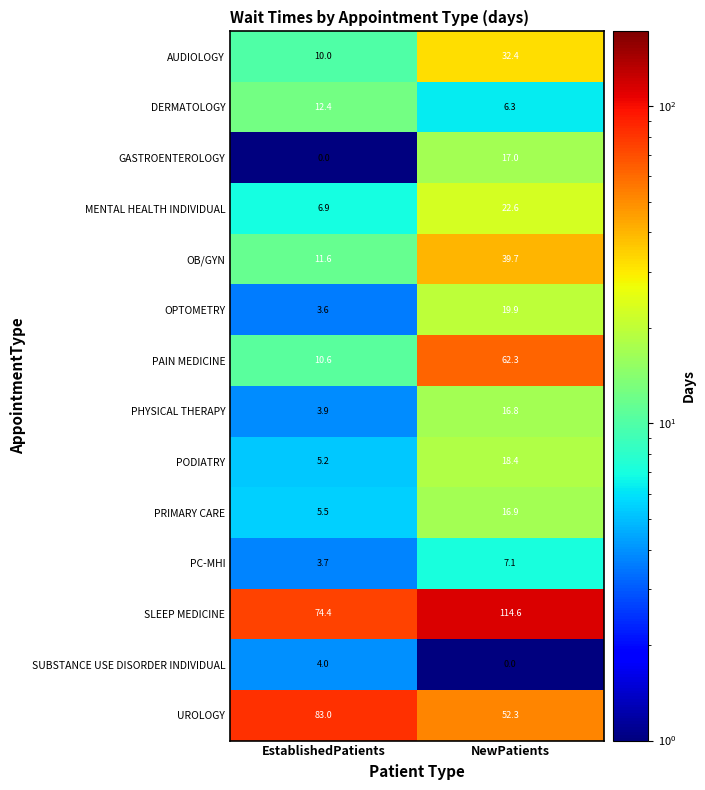

Which series has the largest total across all categories?

SLEEP MEDICINE